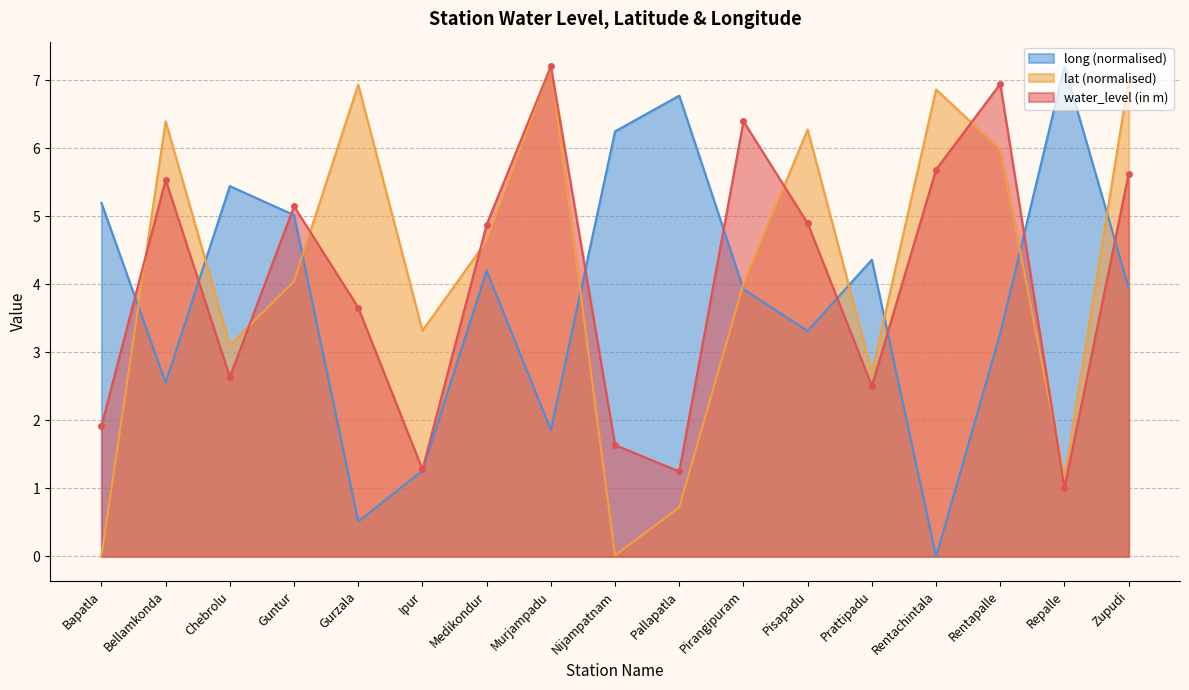

How many lines are shown in the chart?

3